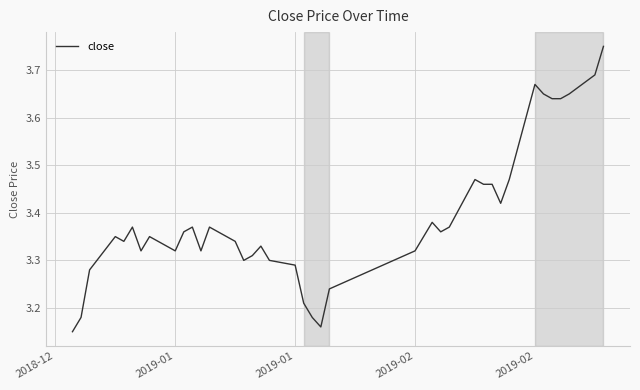

What is the difference between the maximum and minimum values?

0.6